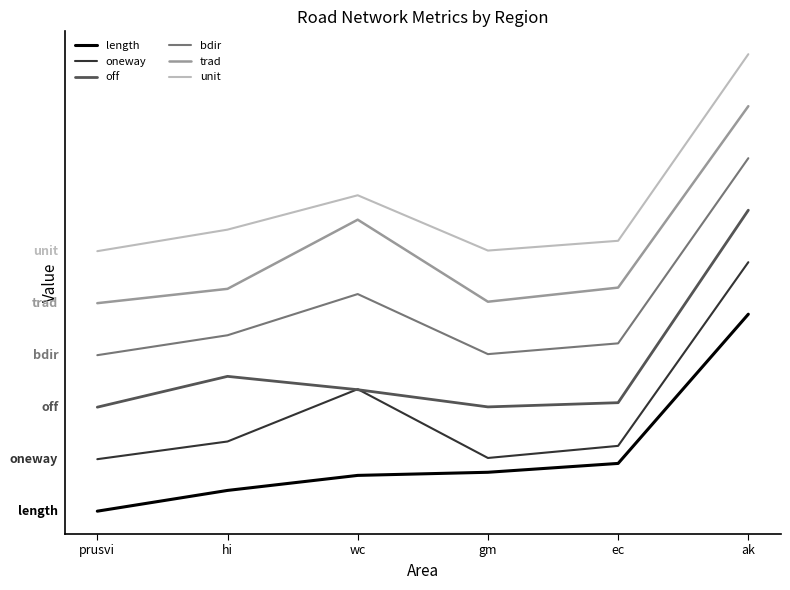

At which category is the sum across all series the highest?

ak